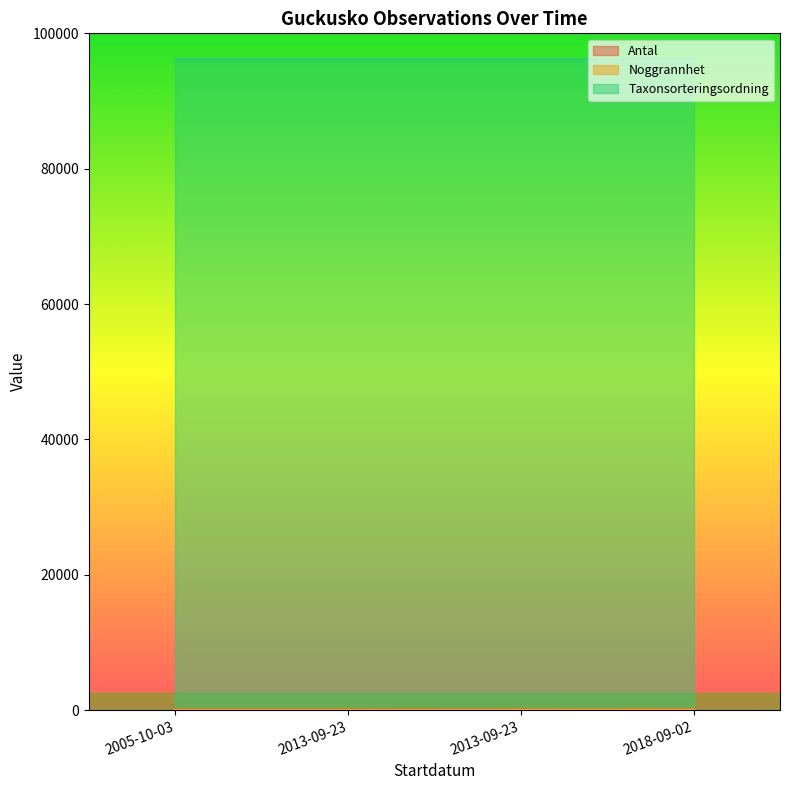

What is the total value across all series at 2013-09-23?

96299